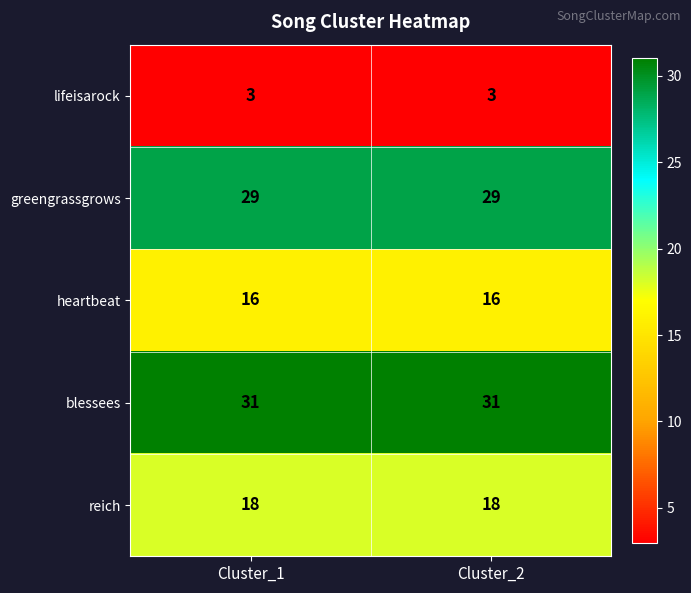

What is the lowest value of the reich series?

18